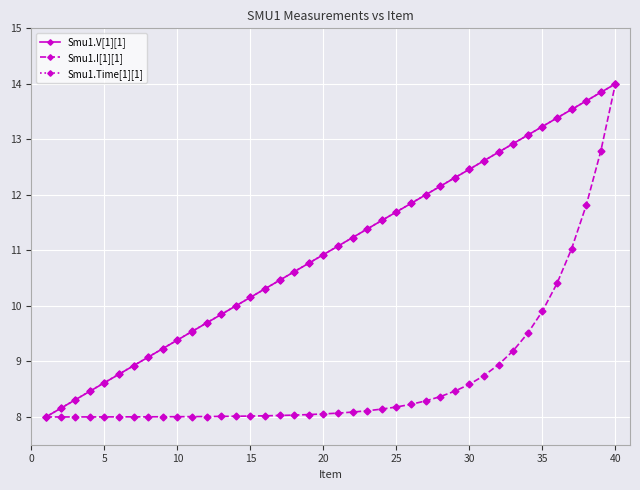

What is the value of the Smu1.Time[1][1] point at the 35th from the left?

13.2